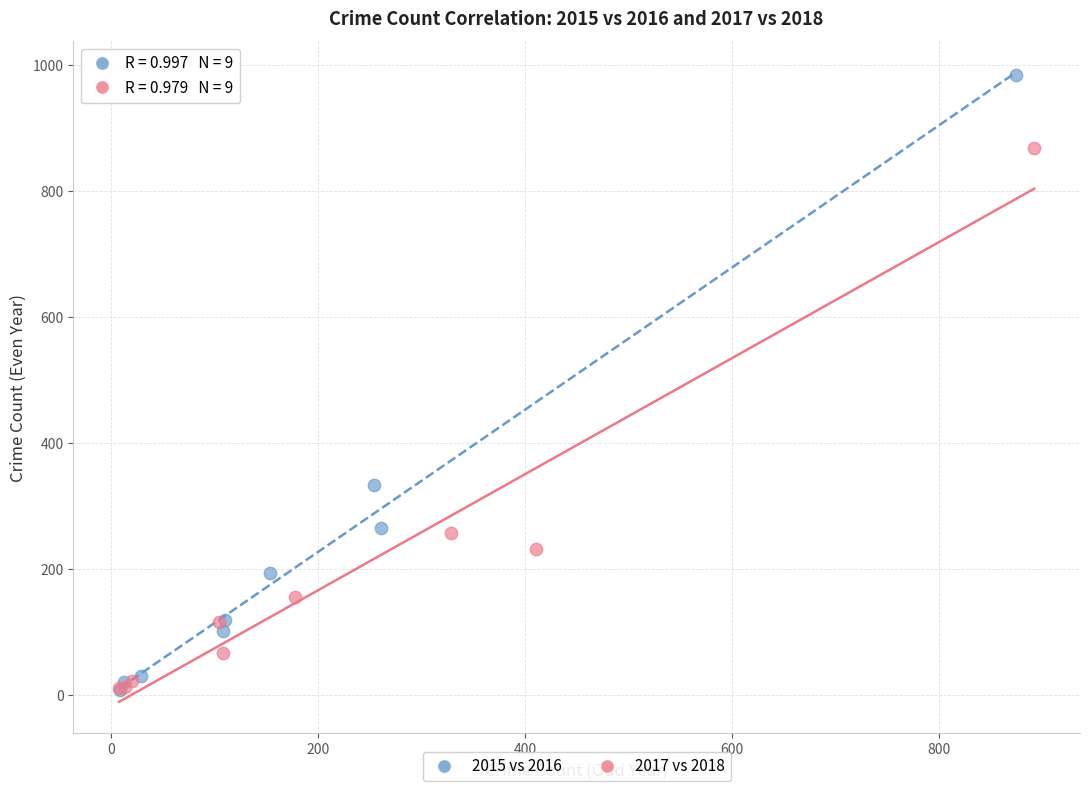

Which series has the largest Y range (max minus min)?

2015 vs 2016